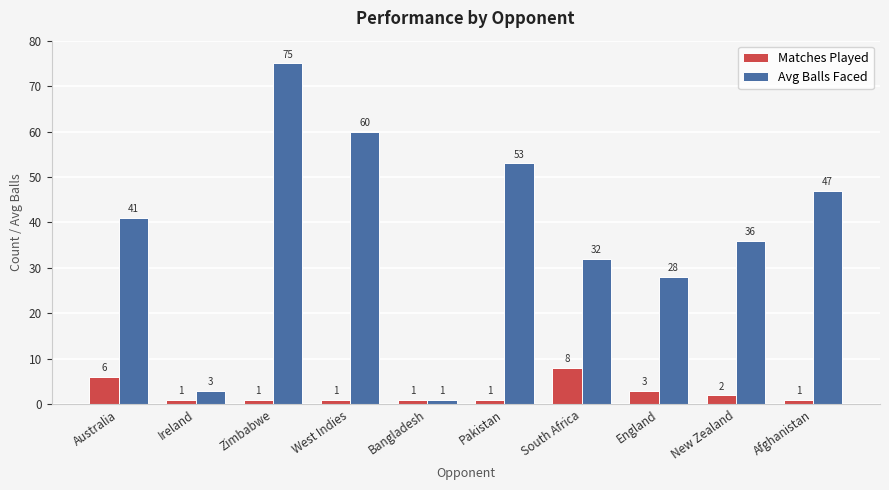

What is the smallest value displayed?

1